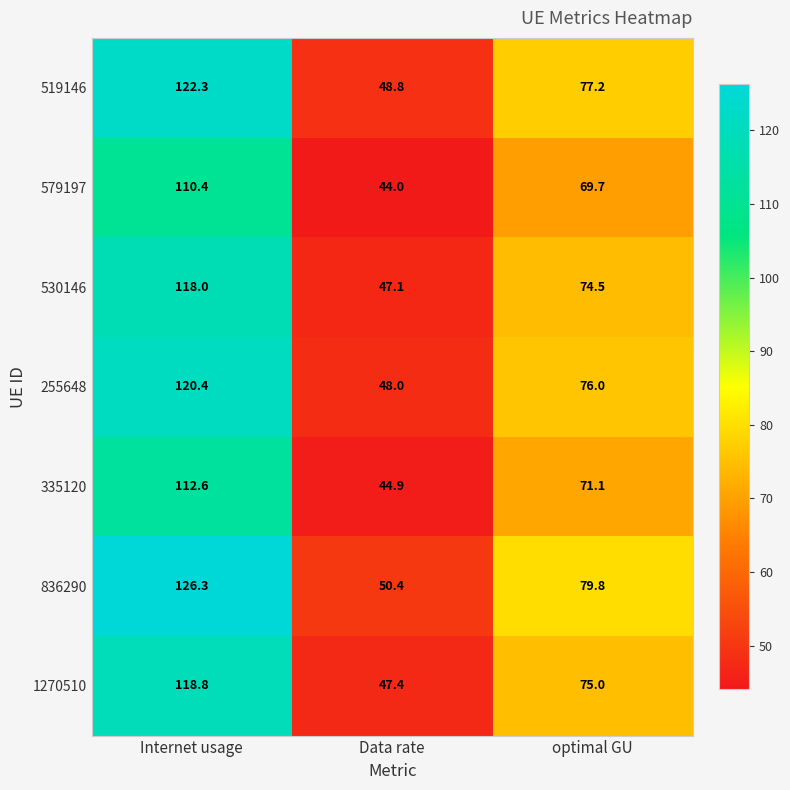

The value of 530146 at Data rate is 47.1. True or false?

True